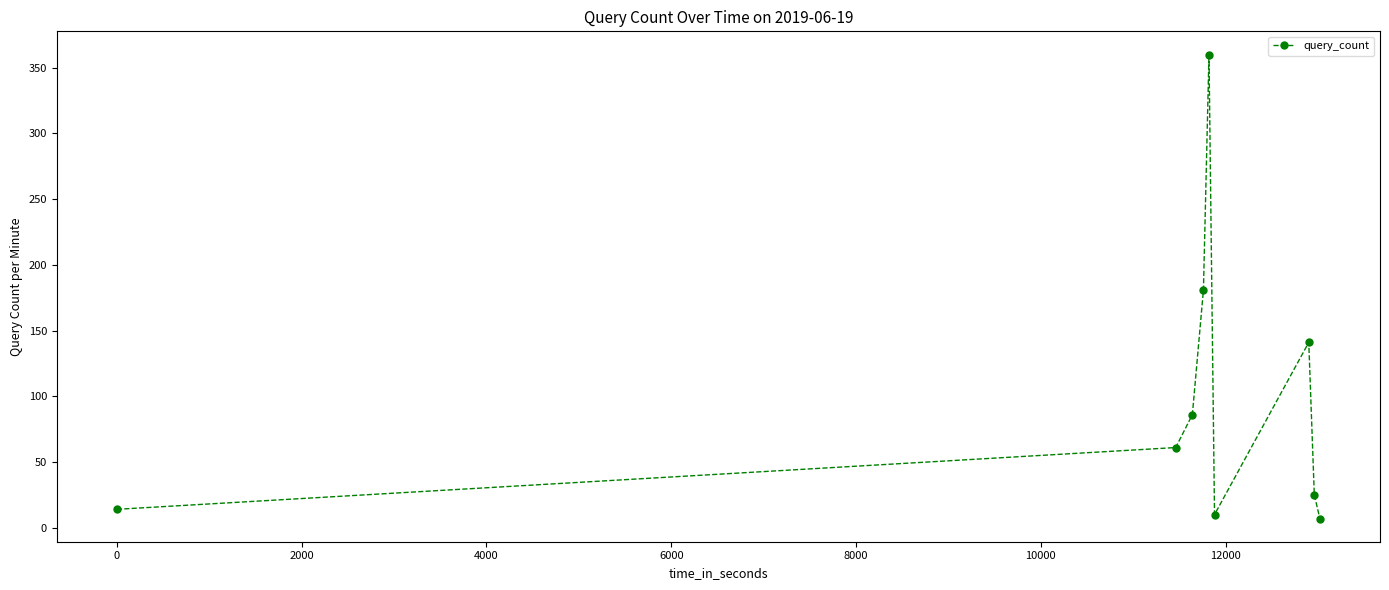

Reading right to left, transcribe all the data shown in this chart.

7	25	141	10	360	181	86	61	14